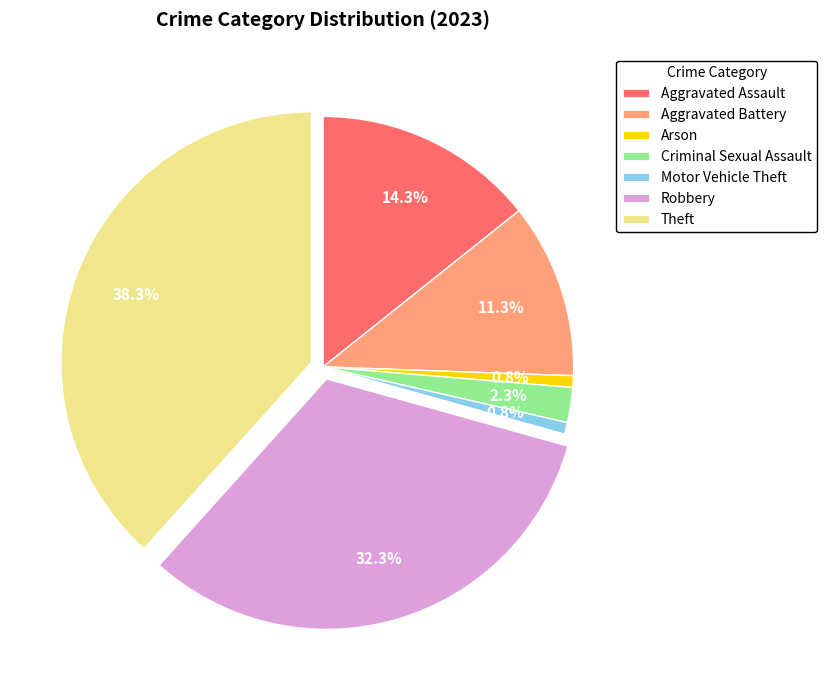

What is the largest slice in the pie chart?

Theft